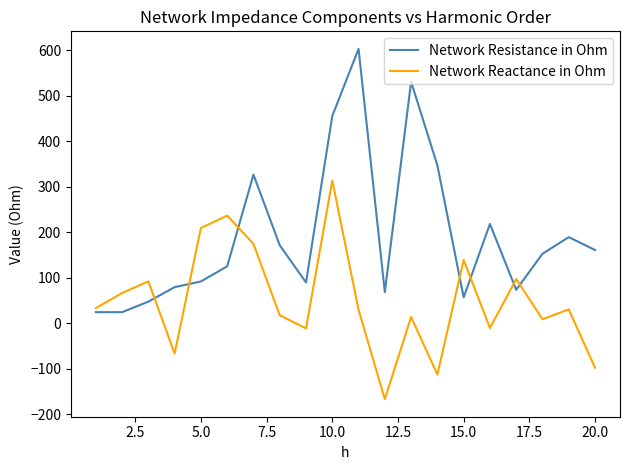

How many lines are shown in the chart?

2